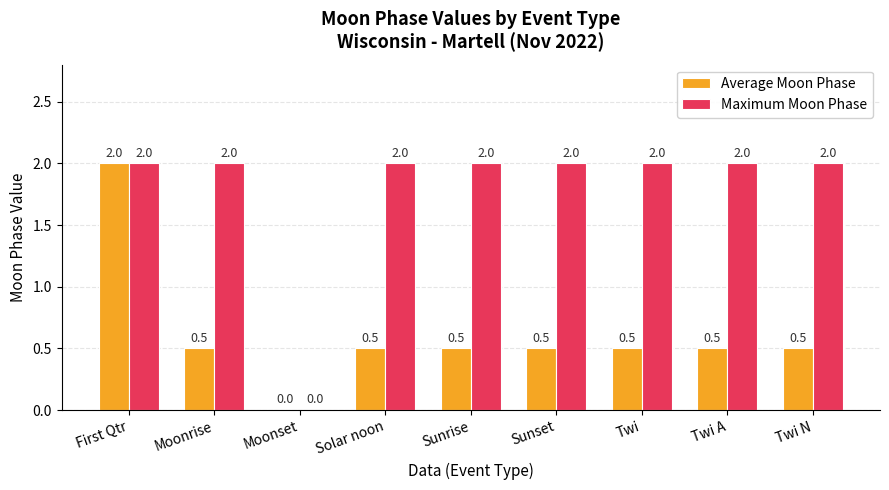

At which category is the sum across all series the highest?

First Qtr